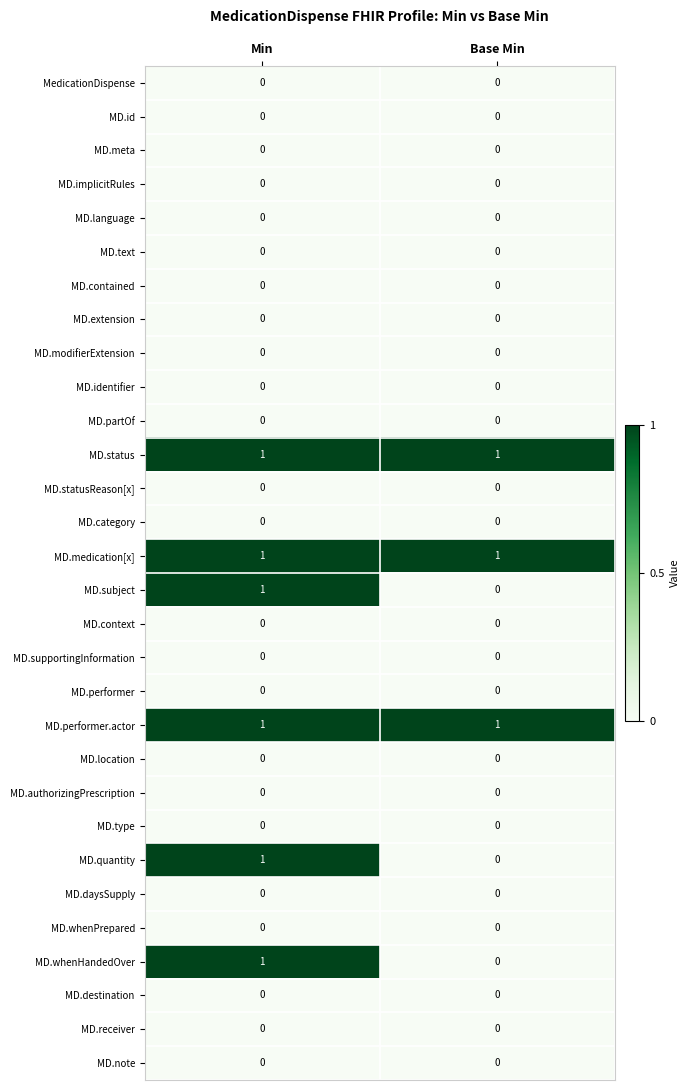

What is the spread (max minus min) of values at Min?

1